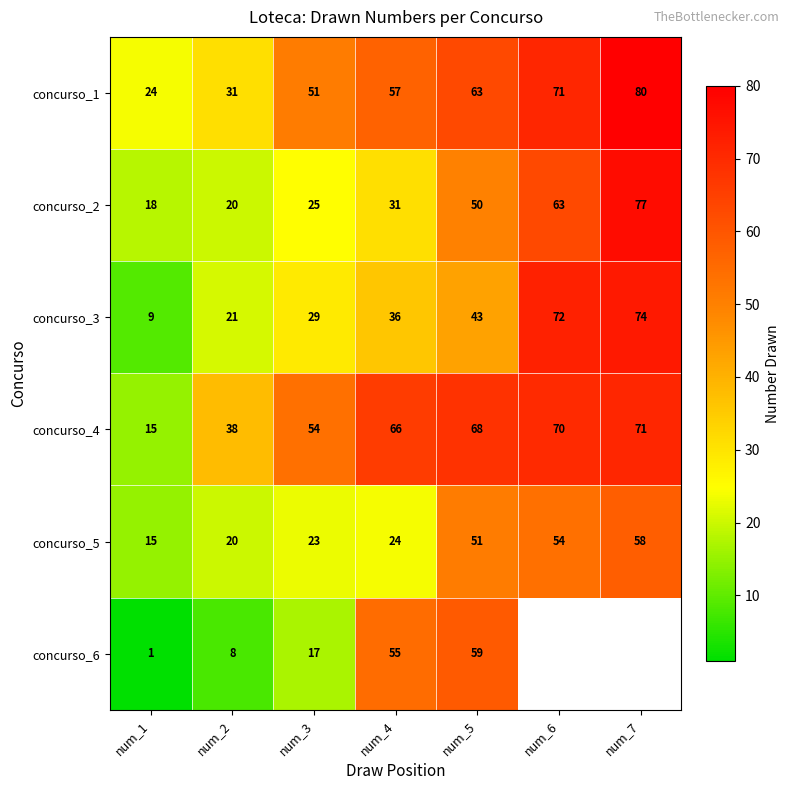

At which category does the chart reach its peak across all series?

num_7